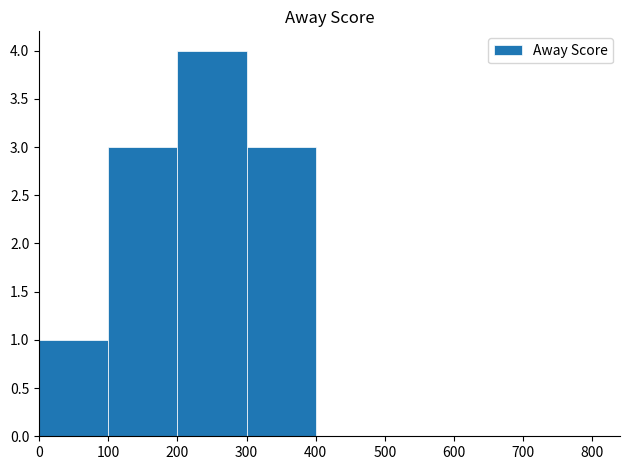

Are the bars horizontal?

No